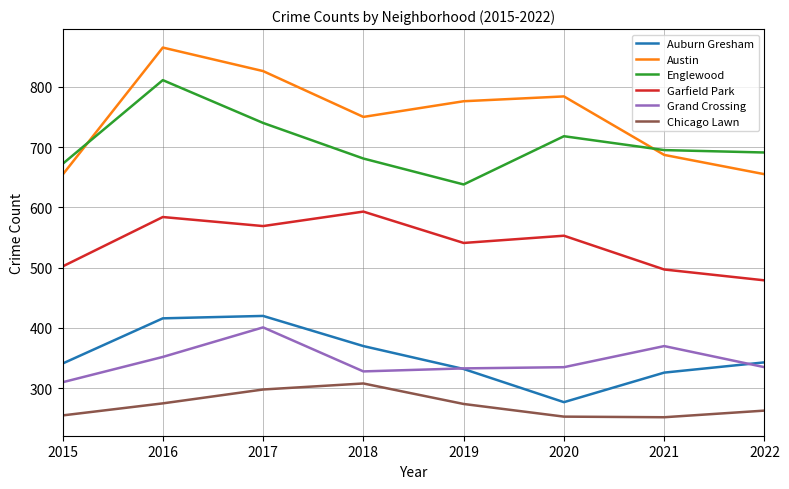

What is the total value across all series at 2015?

2734